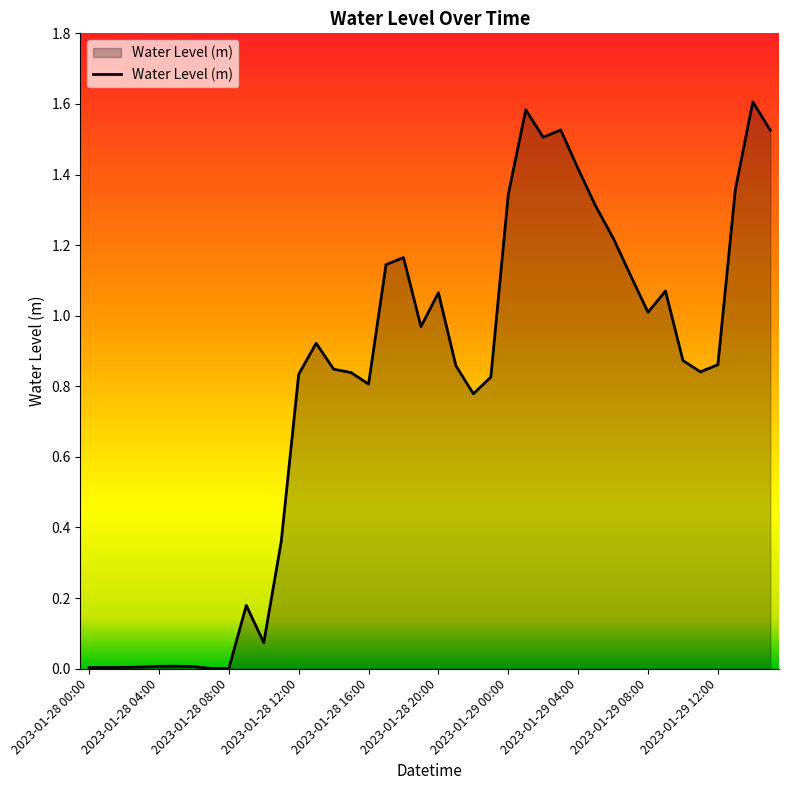

What is the difference between the maximum and minimum values?

1.6